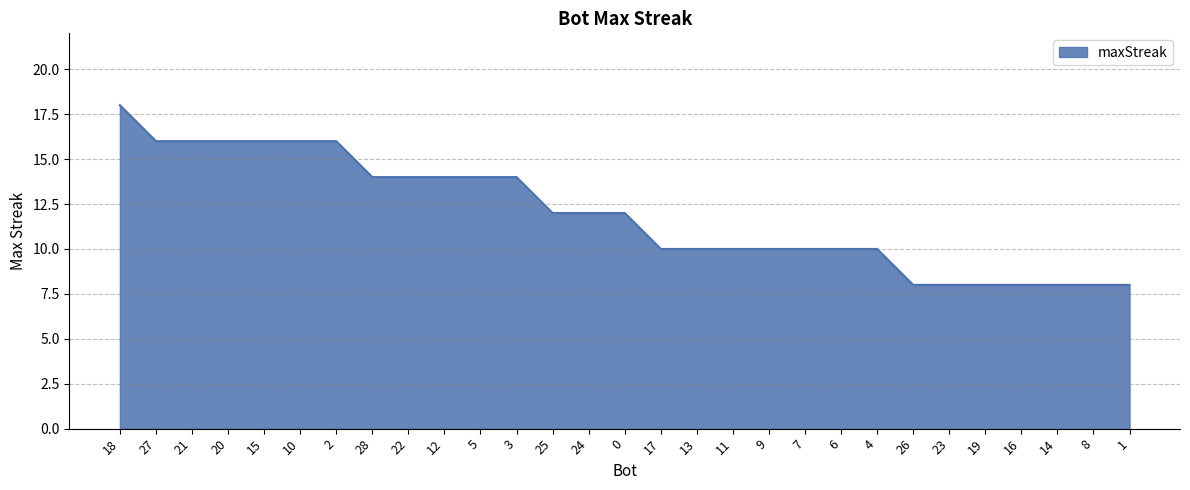

Count the values in the range 10 to 14.

15